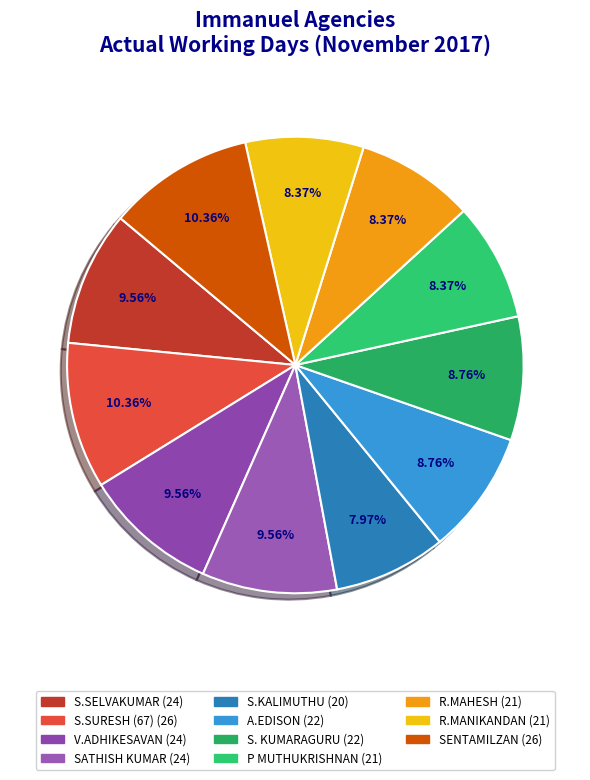

Is the sum of P MUTHUKRISHNAN and S.SELVAKUMAR greater than half?

No